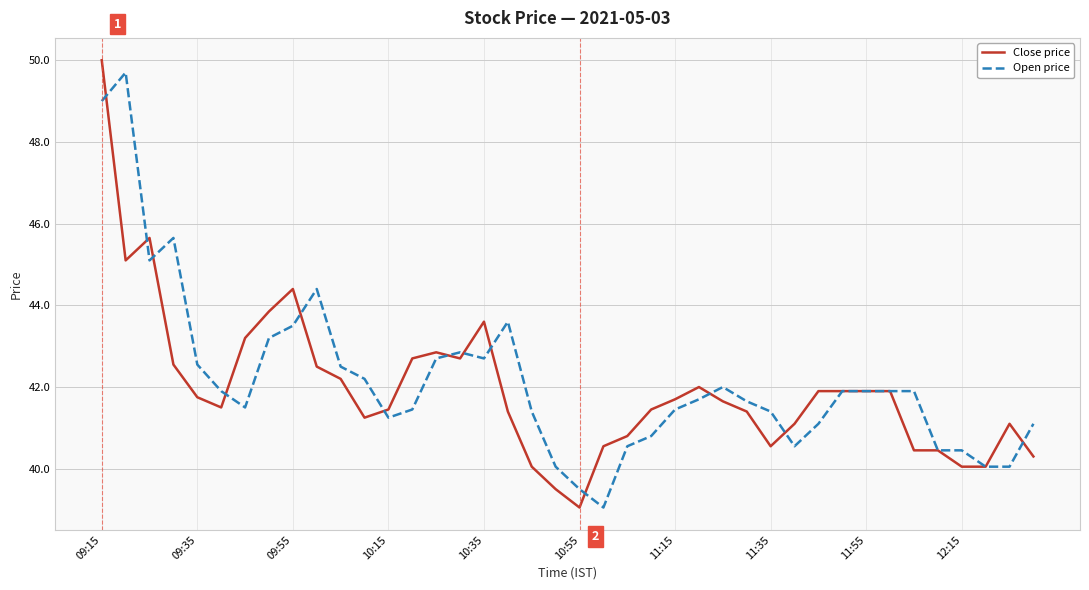

After their last crossing, which series has the higher values: Open price or Close price?

Open price